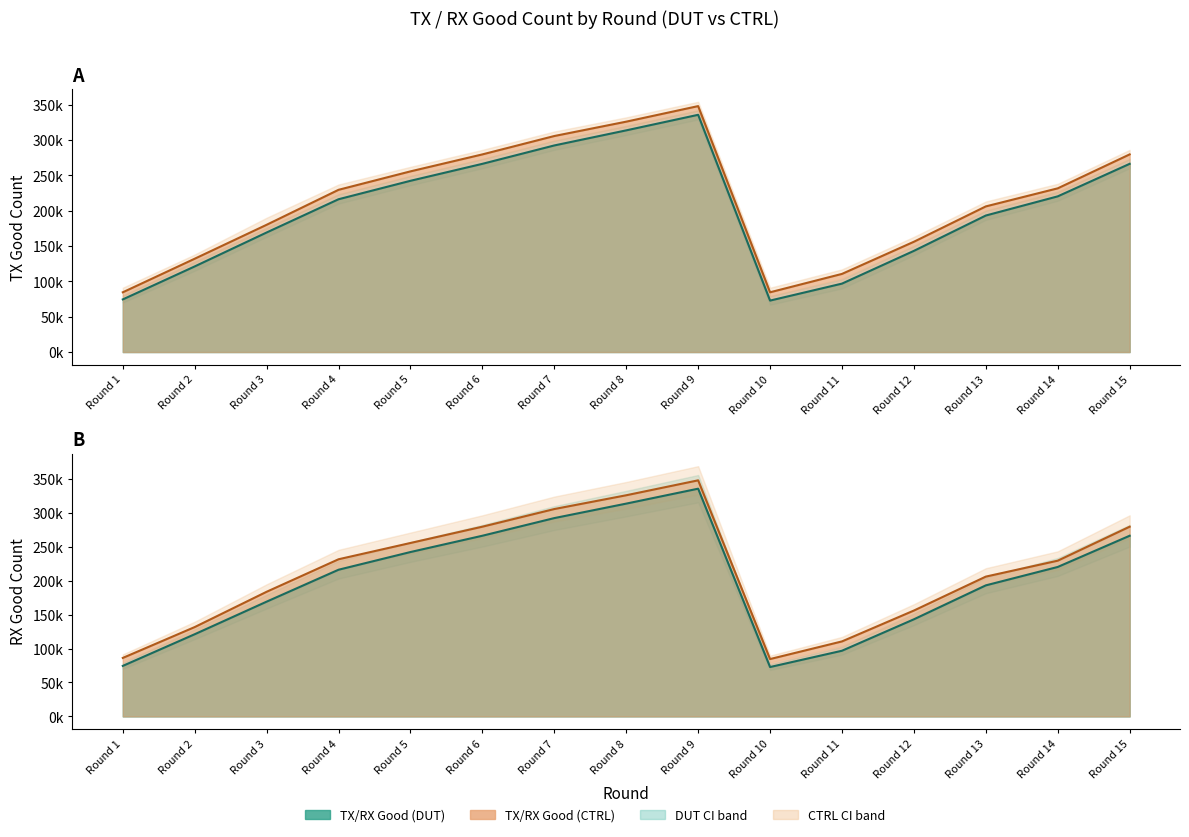

What is the spread (max minus min) of values at Round 11?

13743